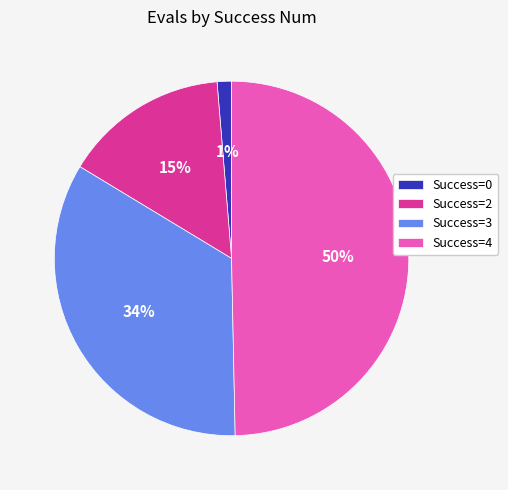

Does Success=0 represent more than half of the total?

No